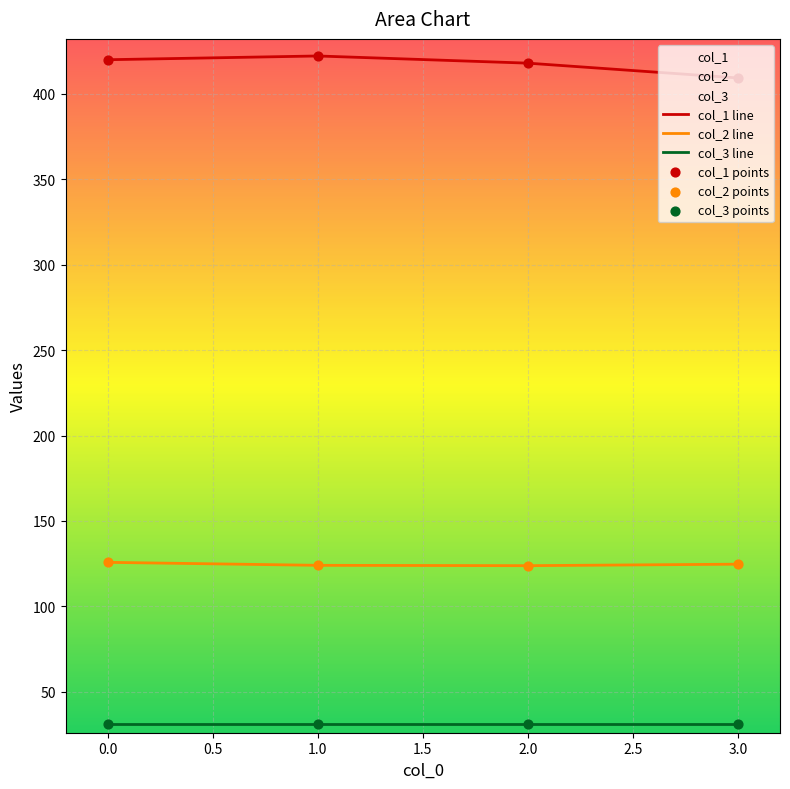

Which series has the largest total across all categories?

col_1 line